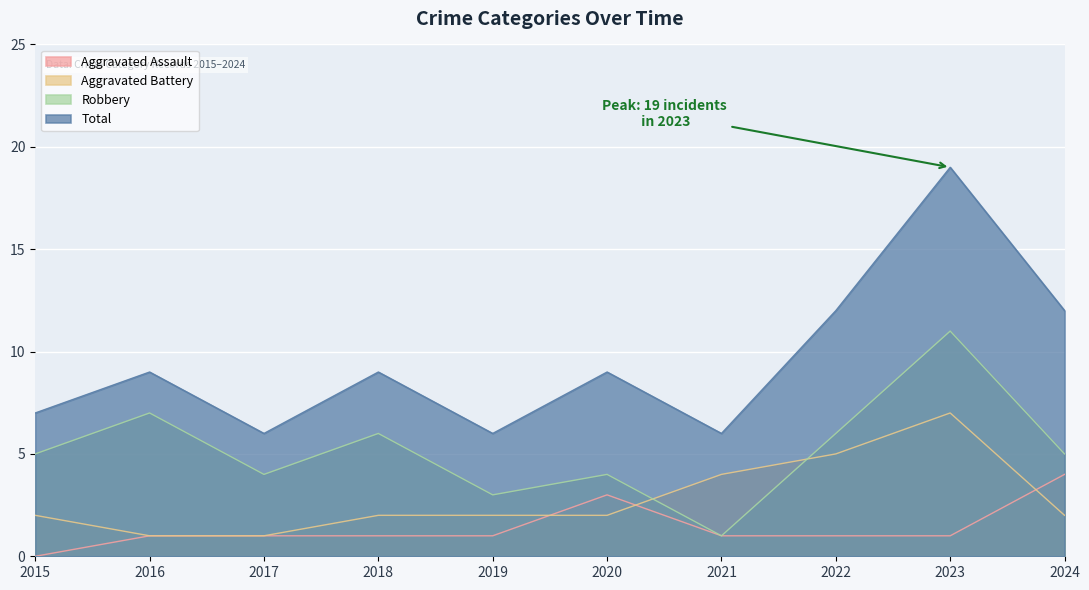

True or false: Total and Robbery intersect in this chart.

False